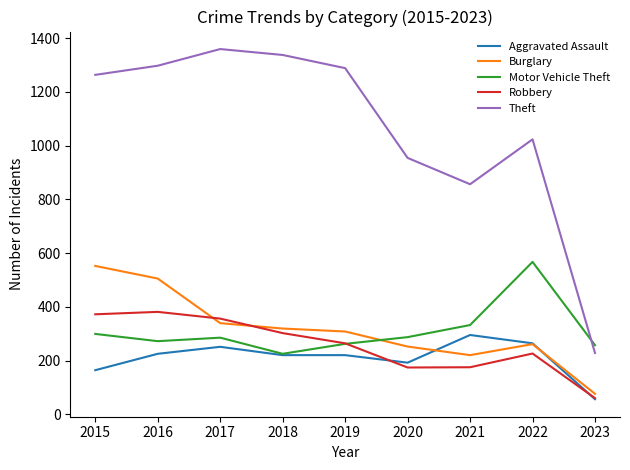

Is the value of Robbery at 2019 greater than the value of Burglary at 2023?

Yes